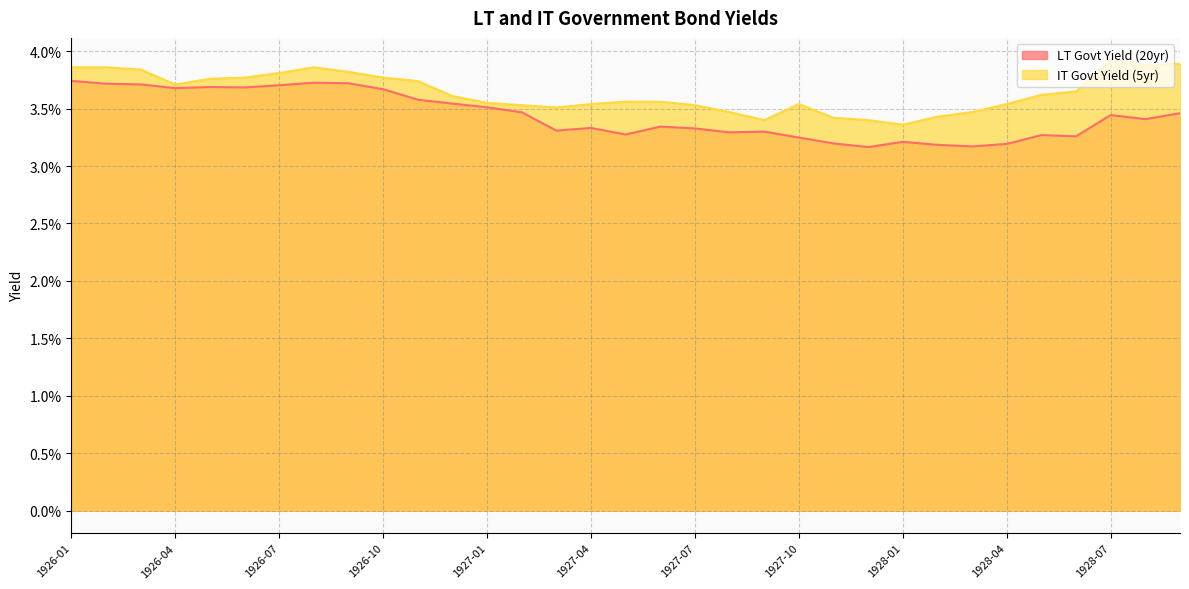

True or false: IT Govt Yield (5yr) has a value of 0.0 at 1927-03.

True